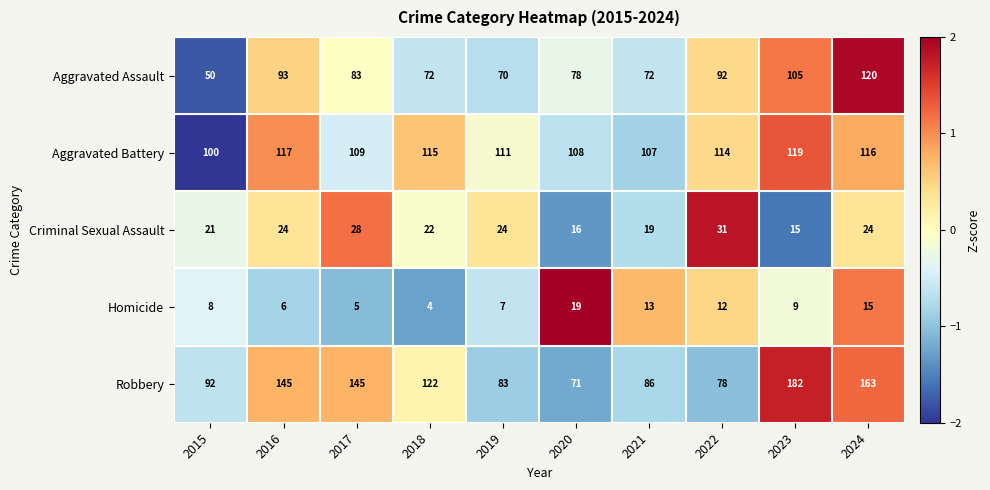

What is the highest value of the Homicide series?

19